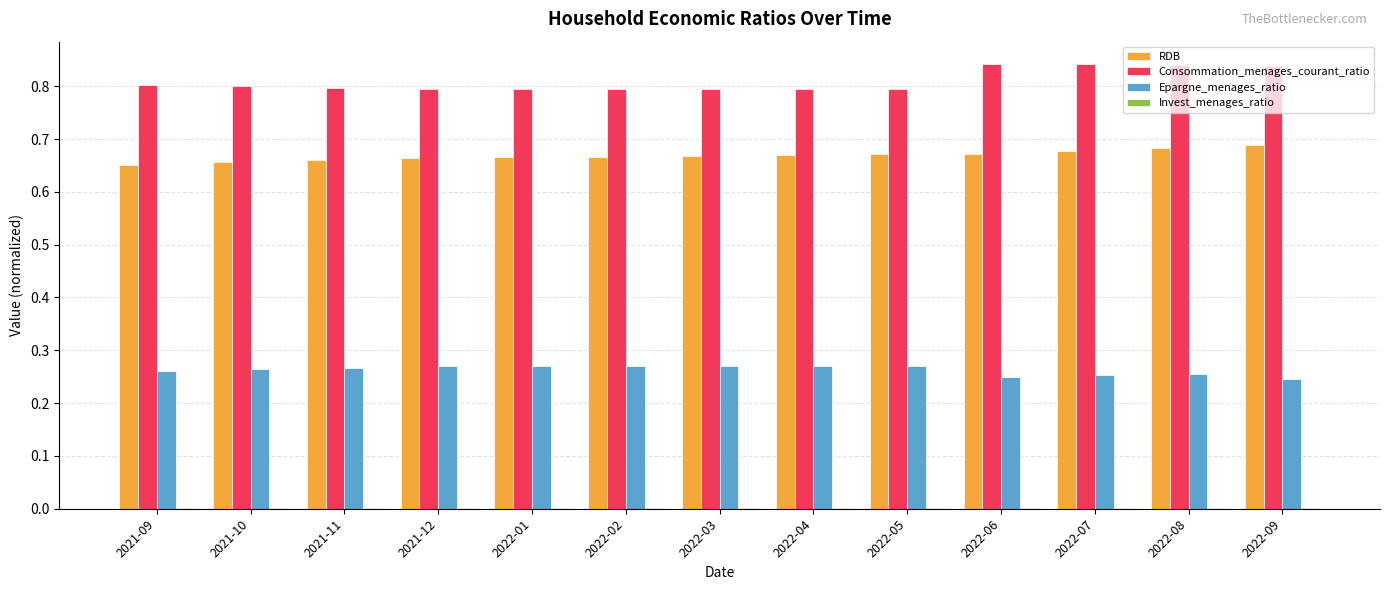

Is it true that Consommation_menages_courant_ratio equals 1.1 at 2022-09?

False